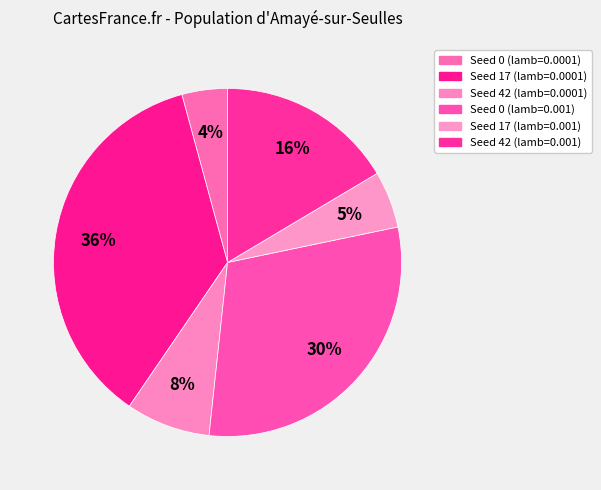

Does Seed 42 (lamb=0.001) account for over 50% of the chart?

No